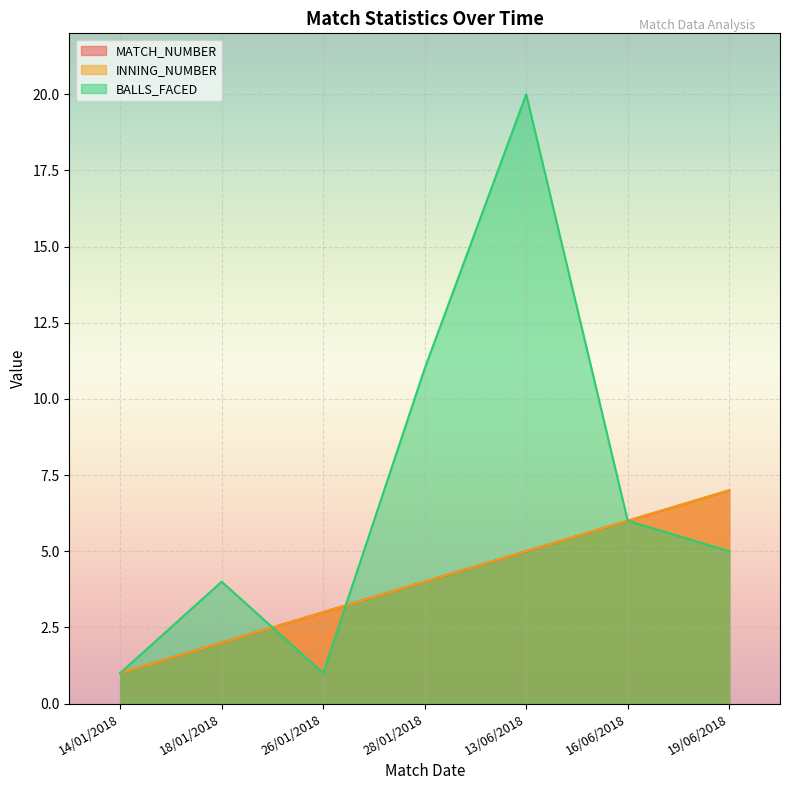

True or false: INNING_NUMBER and BALLS_FACED intersect in this chart.

True